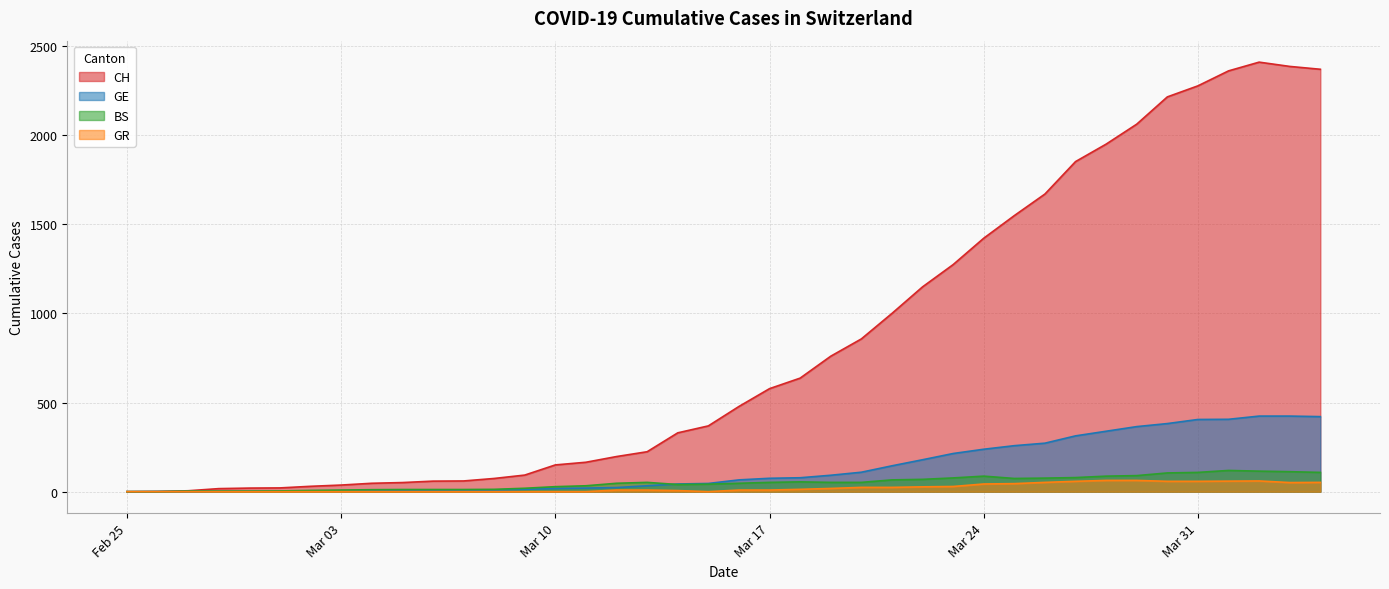

Is it true that BS equals 4 at 2020-03-01?

True